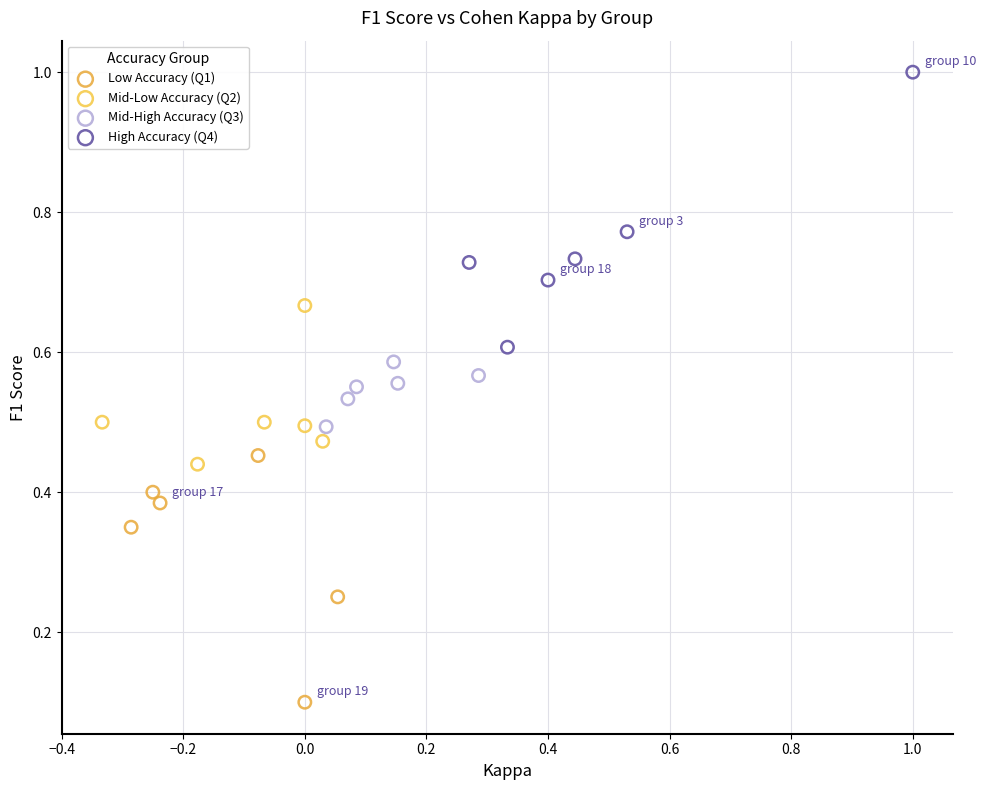

Which series contains the lowest Y value?

Low Accuracy (Q1)